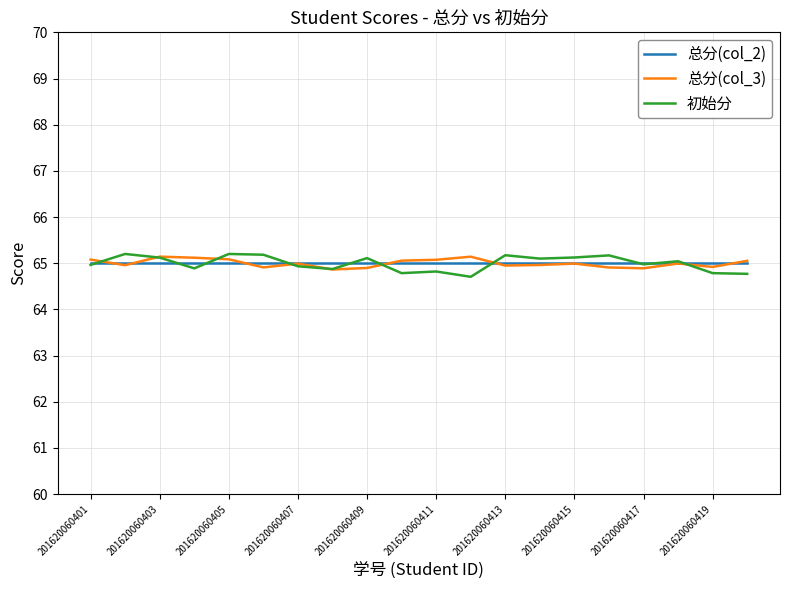

What is the maximum value shown in the chart?

65.2